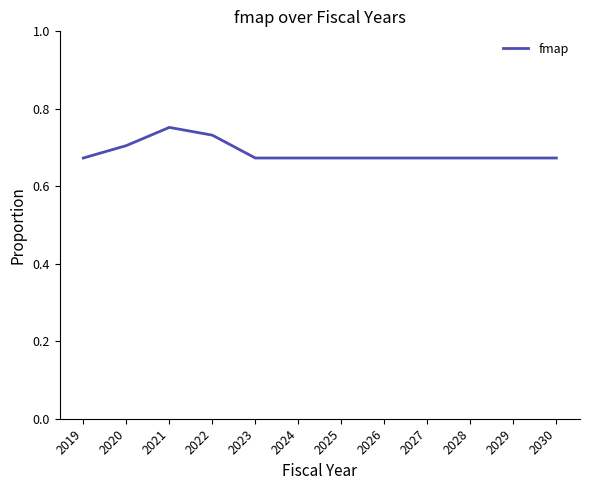

How many series are shown in this chart?

1